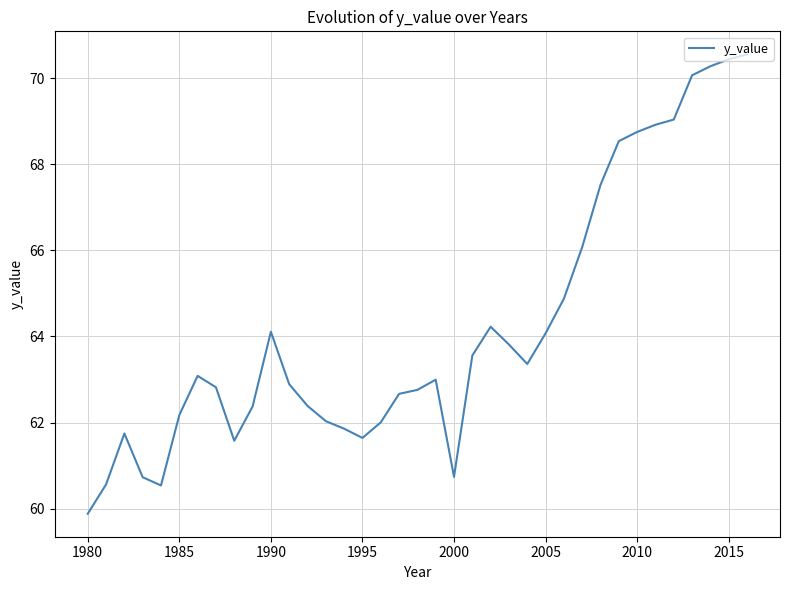

What is the maximum value shown in the chart?

70.6